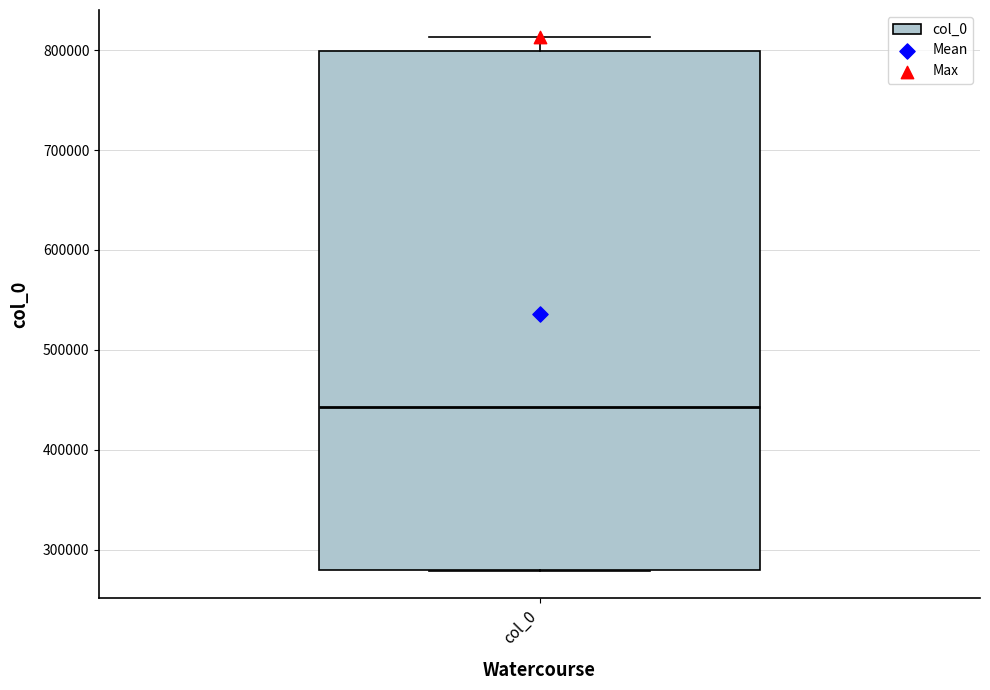

Transcribe this box plot: give where the median line is, the range the box spans, and where the two whiskers end, as read against the y-axis. The values are not printed on the chart, so give them approximately, as read against the axis.

median 440000, box 280000 to 800000, whiskers 280000 to 810000